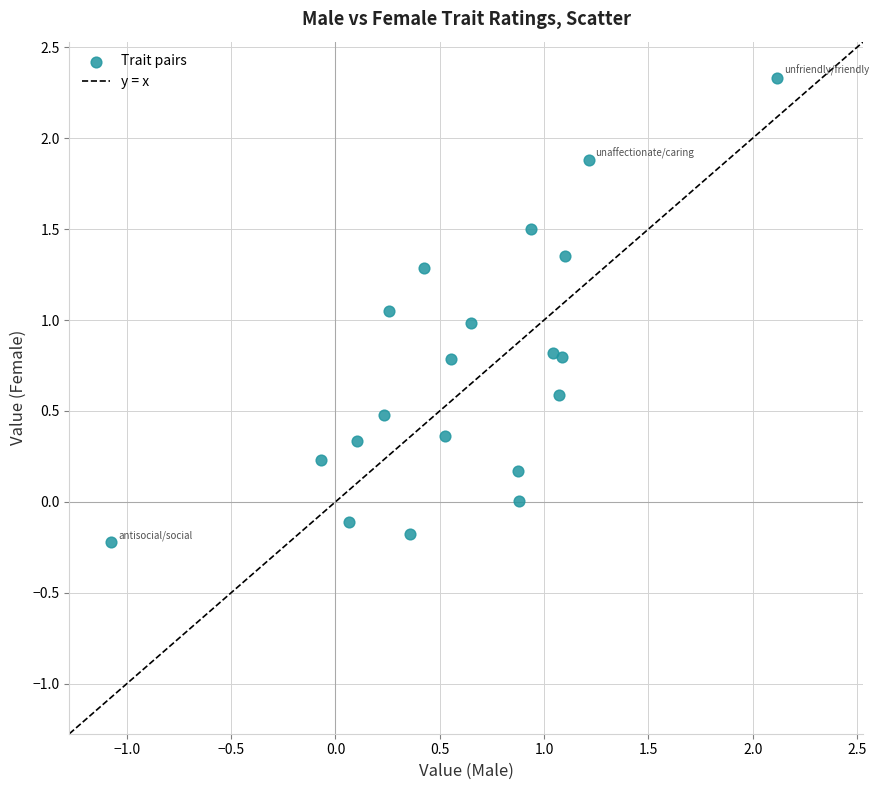

What is the range of X values (max minus min)?

3.2